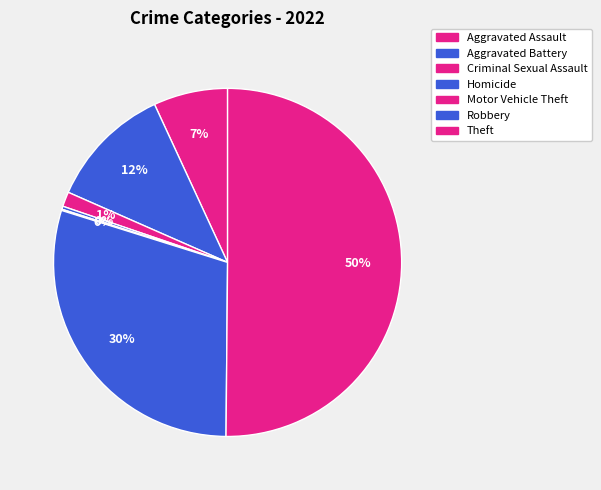

What percentage is the Theft slice, to the nearest percent?

50%